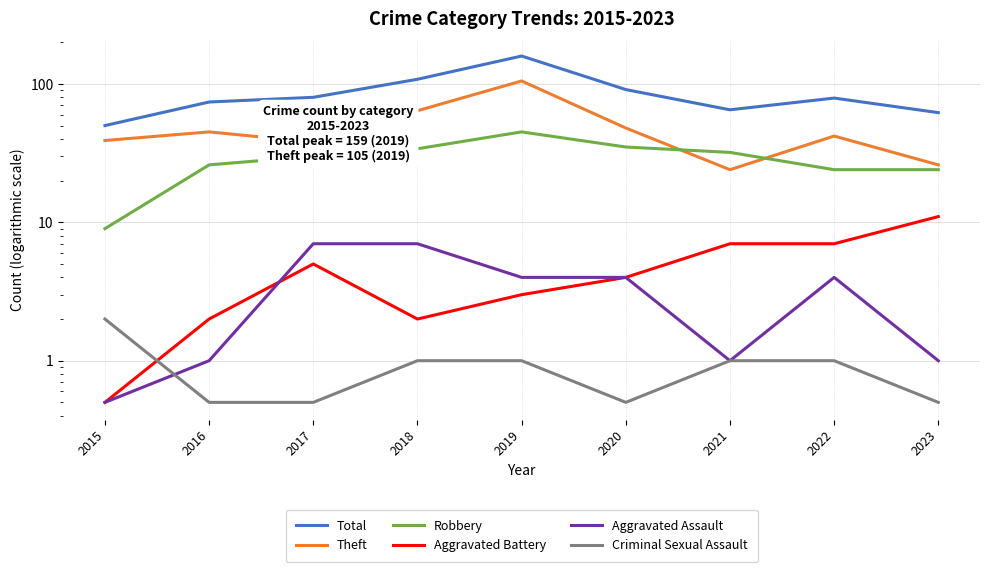

At which label does Criminal Sexual Assault reach its minimum?

2016